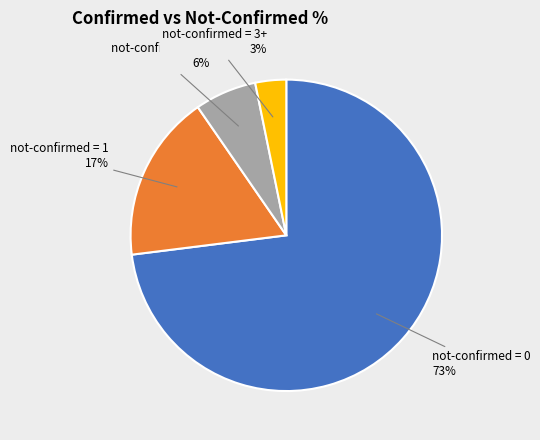

Which category has the biggest portion of the pie?

not-confirmed = 0